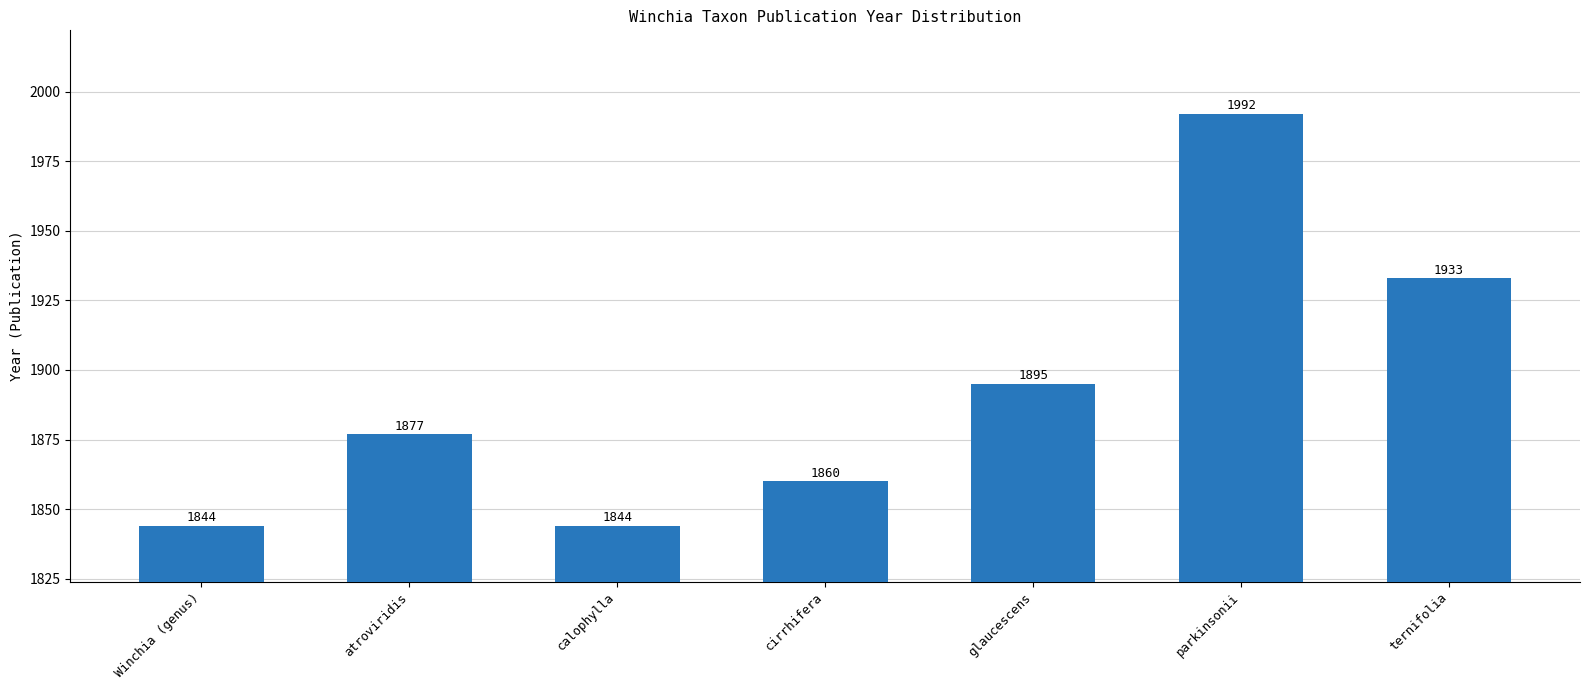

Reading left to right, transcribe all the data shown in this chart.

1844	1877	1844	1860	1895	1992	1933